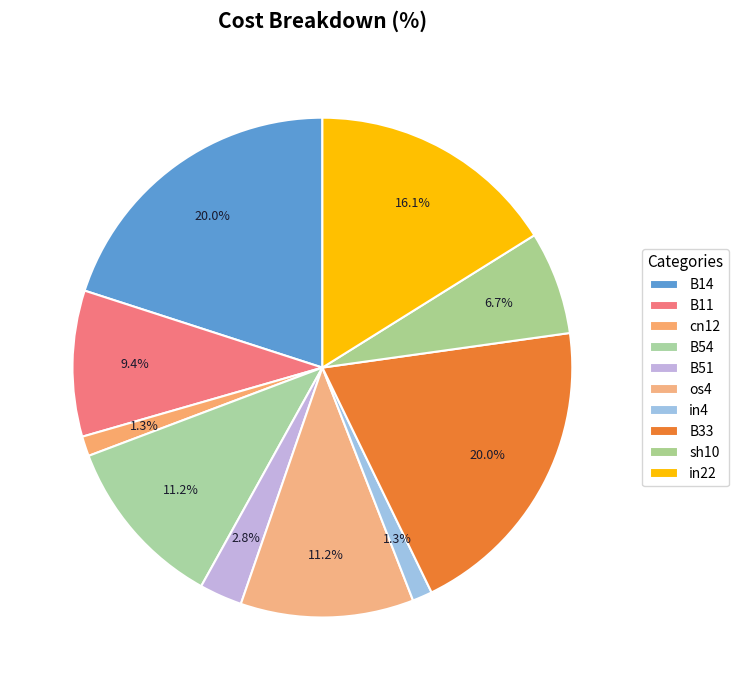

What percentage is the os4 slice, to the nearest percent?

11%